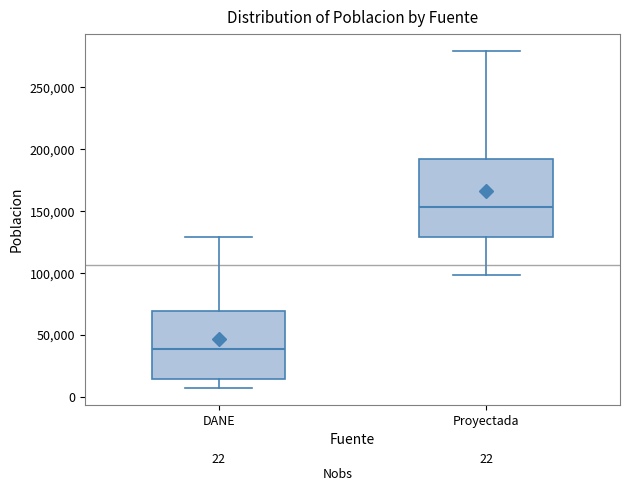

Comparing the boxes themselves (not the whiskers), which one is the tallest?

Proyectada